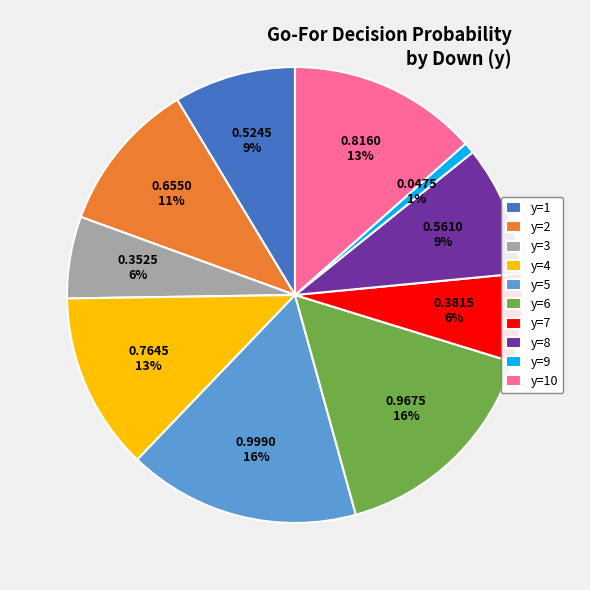

How many slices are in this pie chart?

10